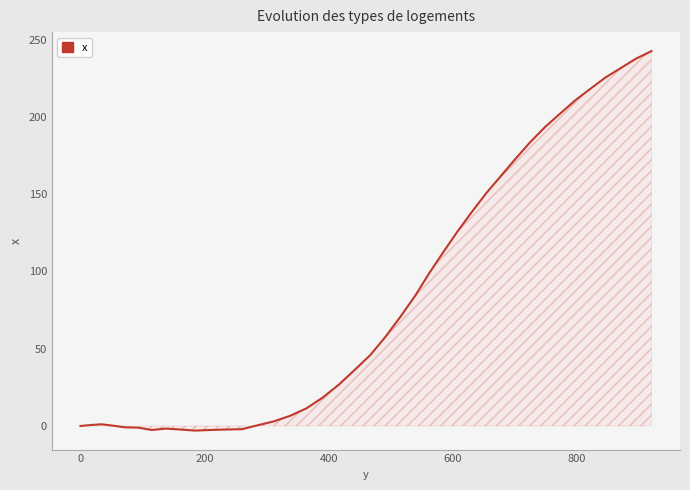

What is the maximum value shown in the chart?

242.6